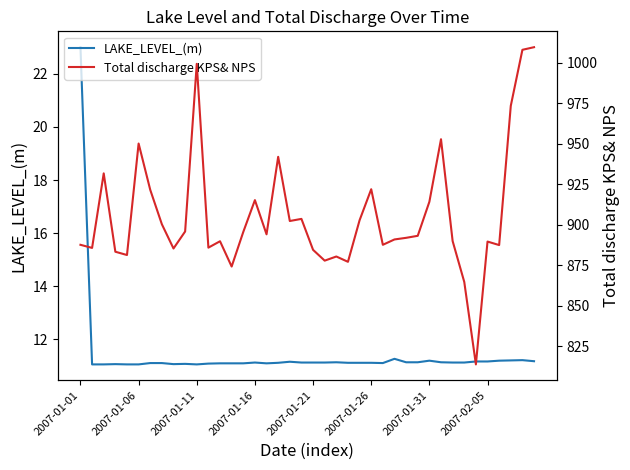

True or false: Total discharge KPS& NPS and LAKE_LEVEL_(m) intersect in this chart.

False